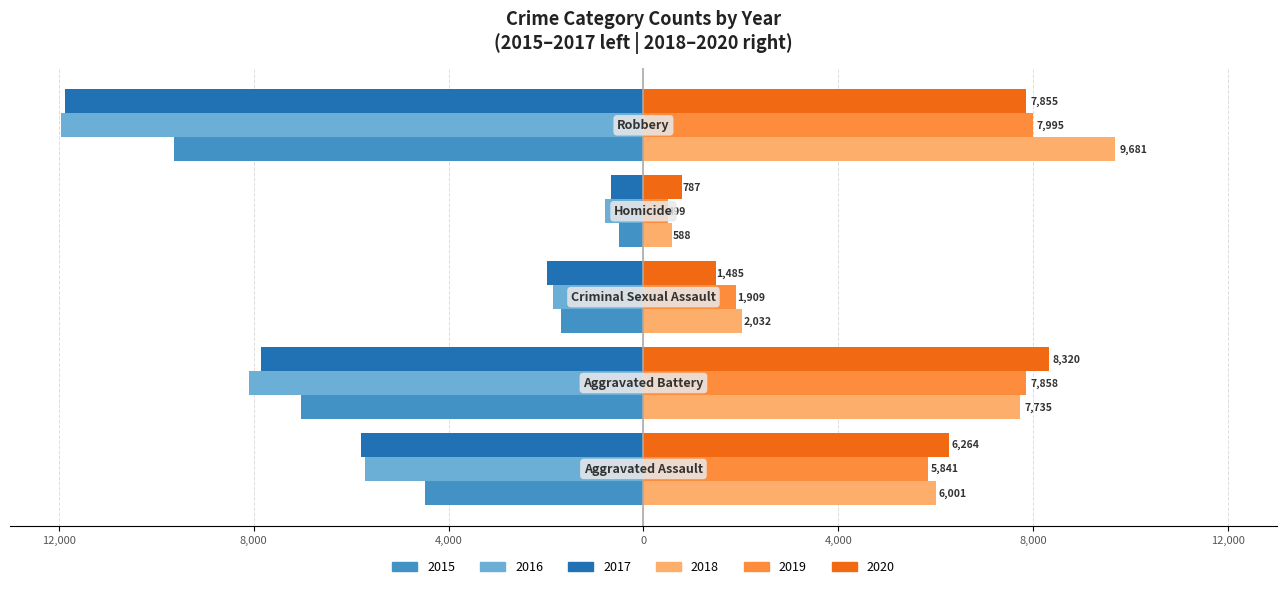

What are all the series names shown in the legend?

2015, 2016, 2017, 2018, 2019, 2020